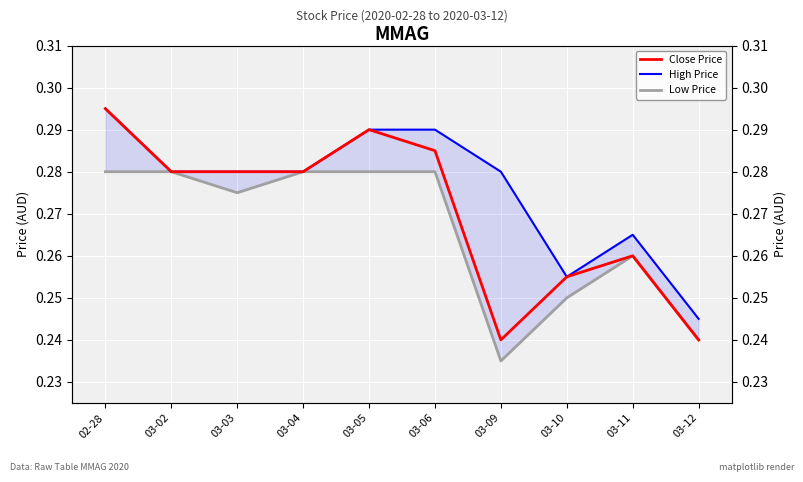

Reading left to right, what are all the values shown in this chart?

Close Price: 02-28=0.3	03-02=0.3	03-03=0.3	03-04=0.3	03-05=0.3	03-06=0.3	03-09=0.2	03-10=0.3	03-11=0.3	03-12=0.2
High Price: 02-28=0.3	03-02=0.3	03-03=0.3	03-04=0.3	03-05=0.3	03-06=0.3	03-09=0.3	03-10=0.3	03-11=0.3	03-12=0.2
Low Price: 02-28=0.3	03-02=0.3	03-03=0.3	03-04=0.3	03-05=0.3	03-06=0.3	03-09=0.2	03-10=0.2	03-11=0.3	03-12=0.2